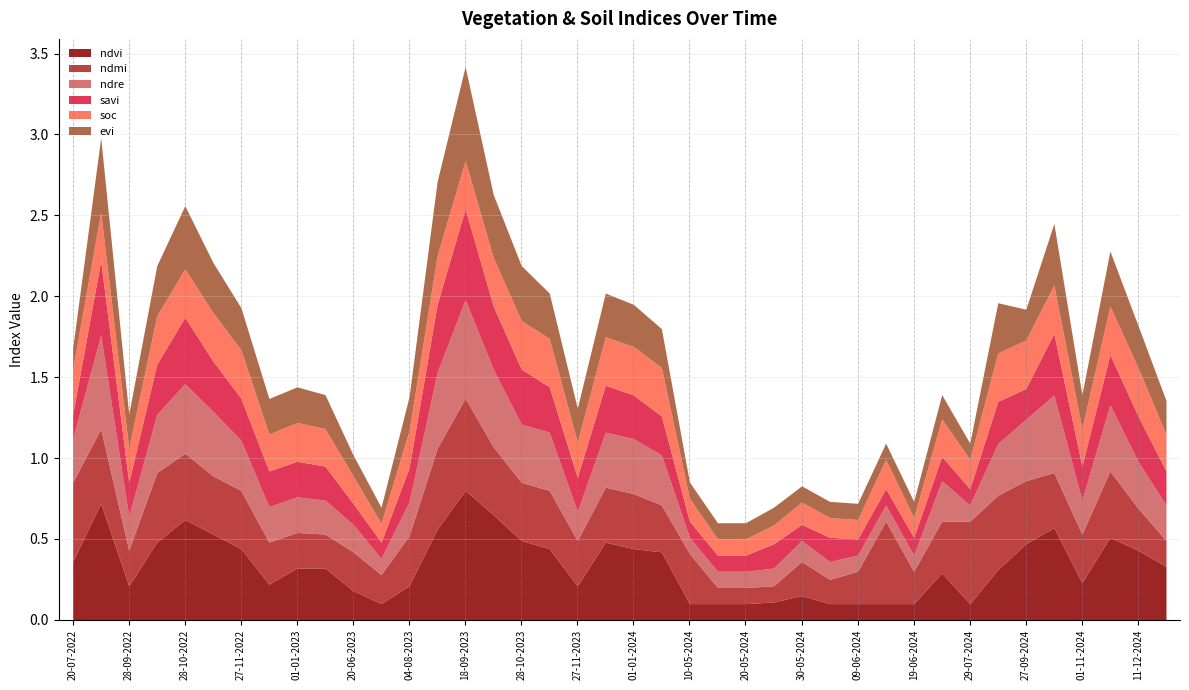

At which label is soc closest to 0?

15-05-2024